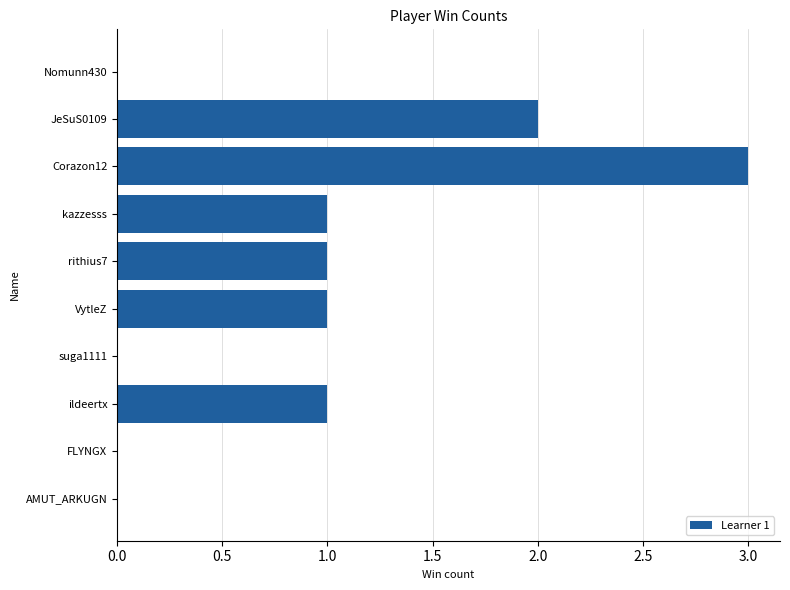

Reading bottom to top, transcribe all the data shown in this chart.

AMUT_ARKUGN=0	FLYNGX=0	ildeertx=1	suga1111=0	VytleZ=1	rithius7=1	kazzesss=1	Corazon12=3	JeSuS0109=2	Nomunn430=0